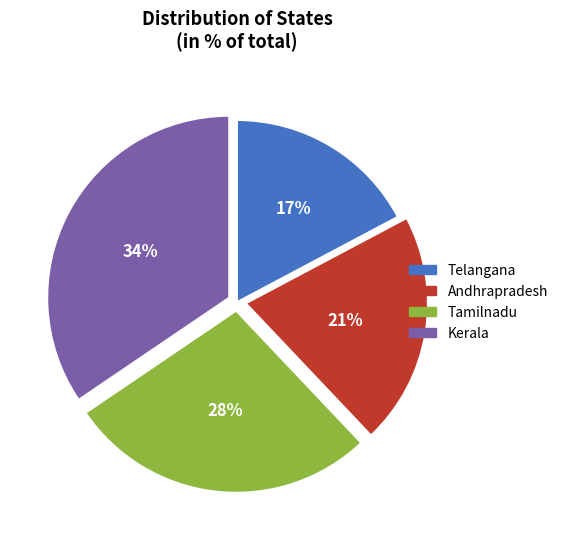

True or false: Andhrapradesh accounts for 35% of the total.

False